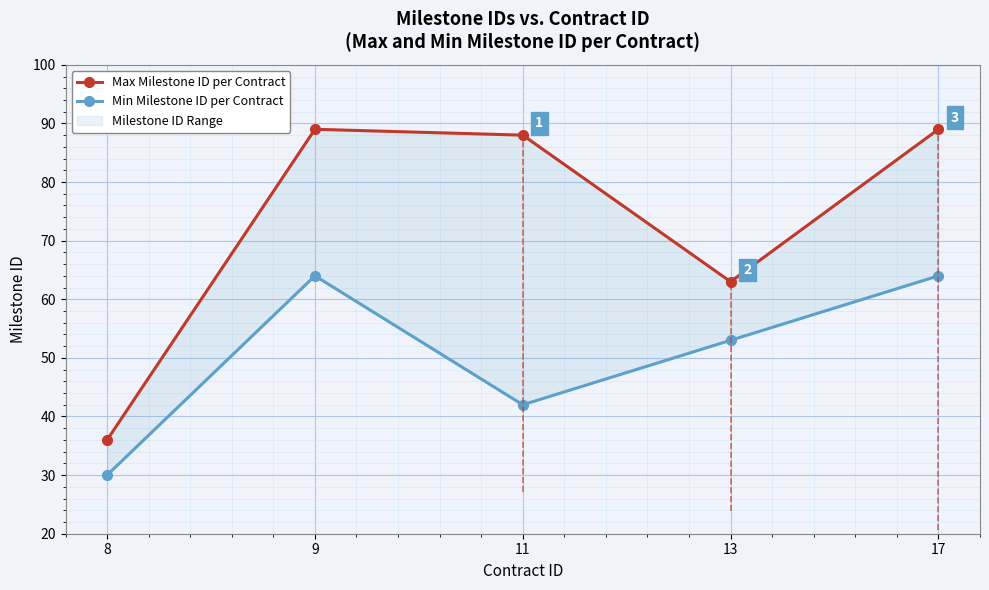

Reading right to left, extract all data points from this chart.

Max Milestone ID per Contract: 17=89	13=63	11=88	9=89	8=36
Min Milestone ID per Contract: 17=64	13=53	11=42	9=64	8=30